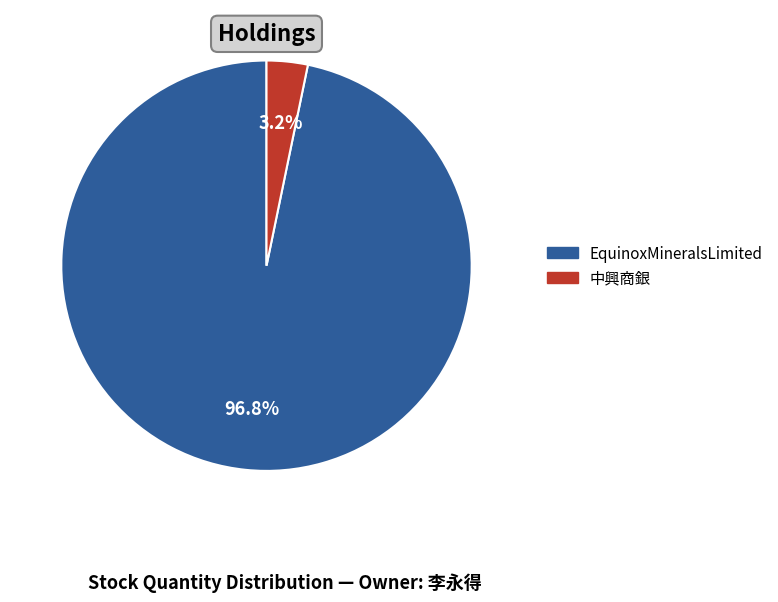

Count the number of slices in the pie.

2